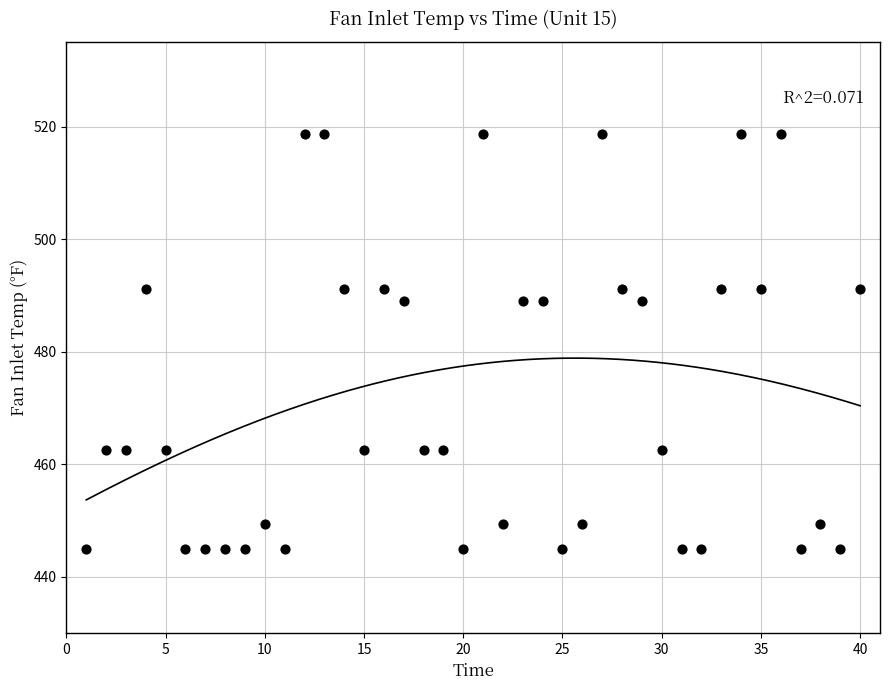

What is the range of X values (max minus min)?

39.0